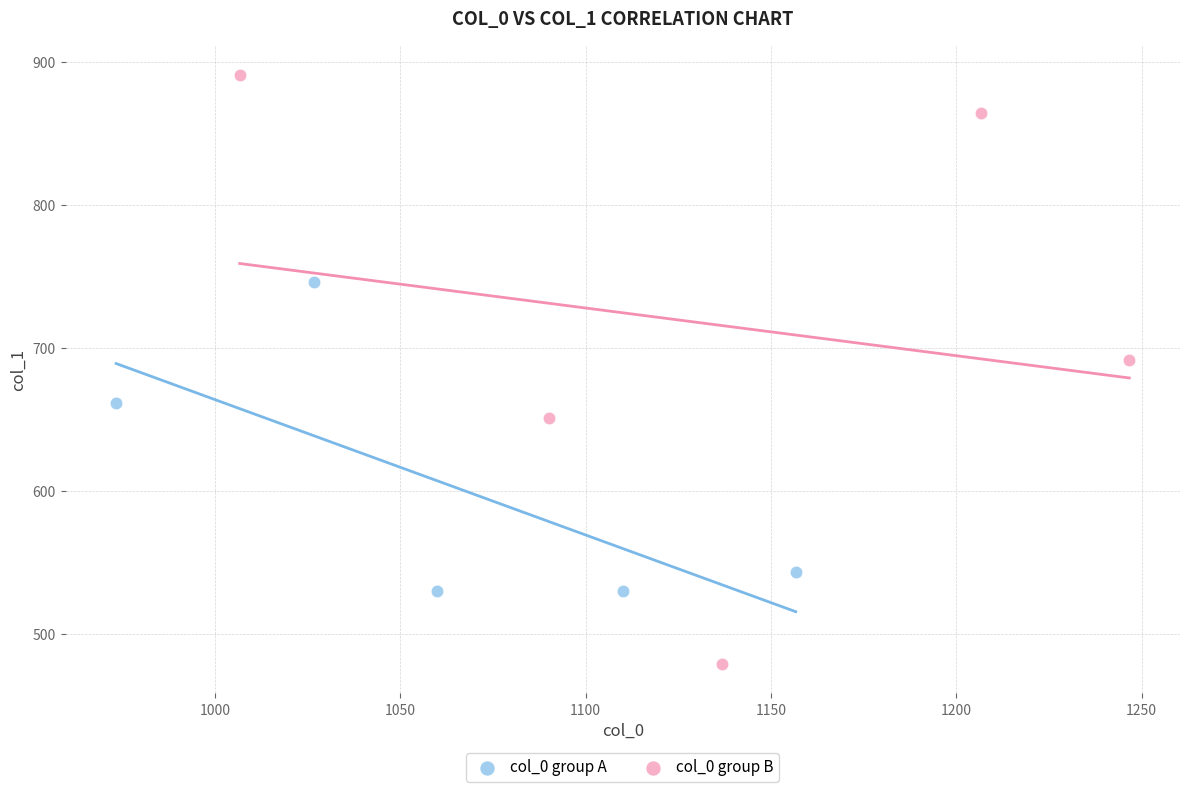

Which series reaches the minimum Y coordinate?

col_0 group B